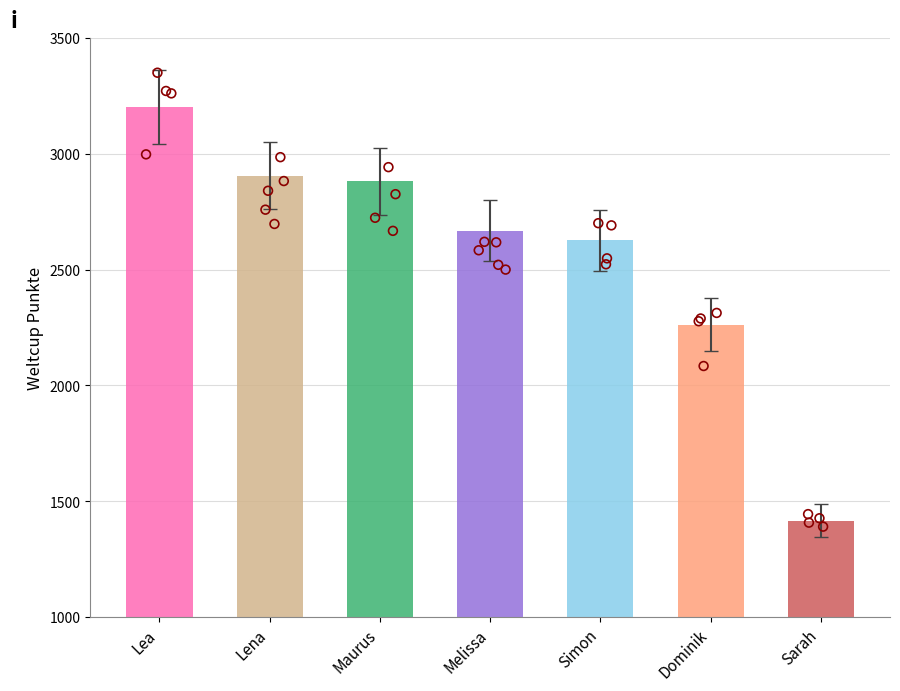

Between Melissa and Maurus, which is larger?

Maurus